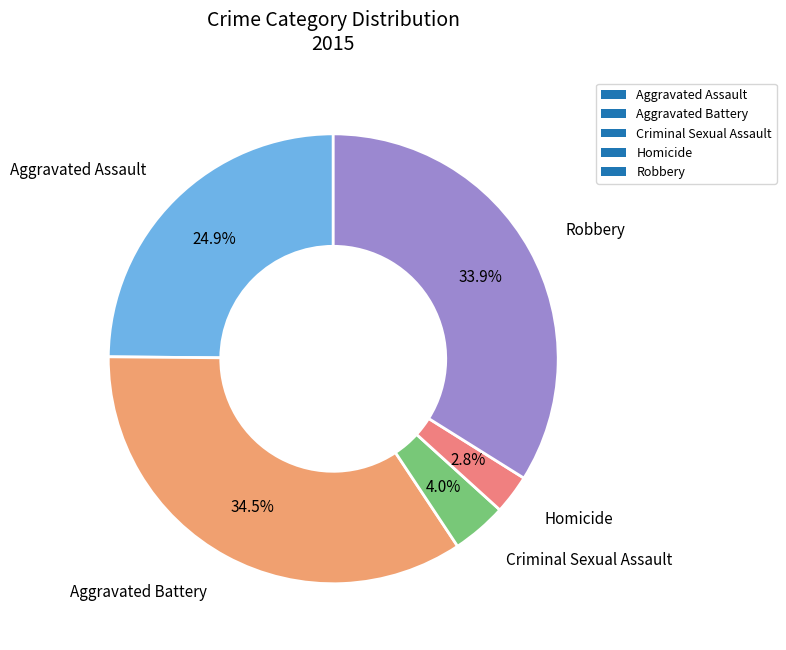

Is the sum of Robbery and Criminal Sexual Assault greater than half?

No